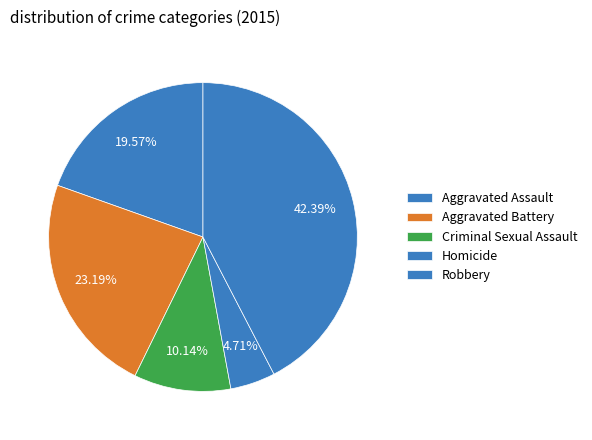

Is it true that Aggravated Assault is 20% of the pie?

True